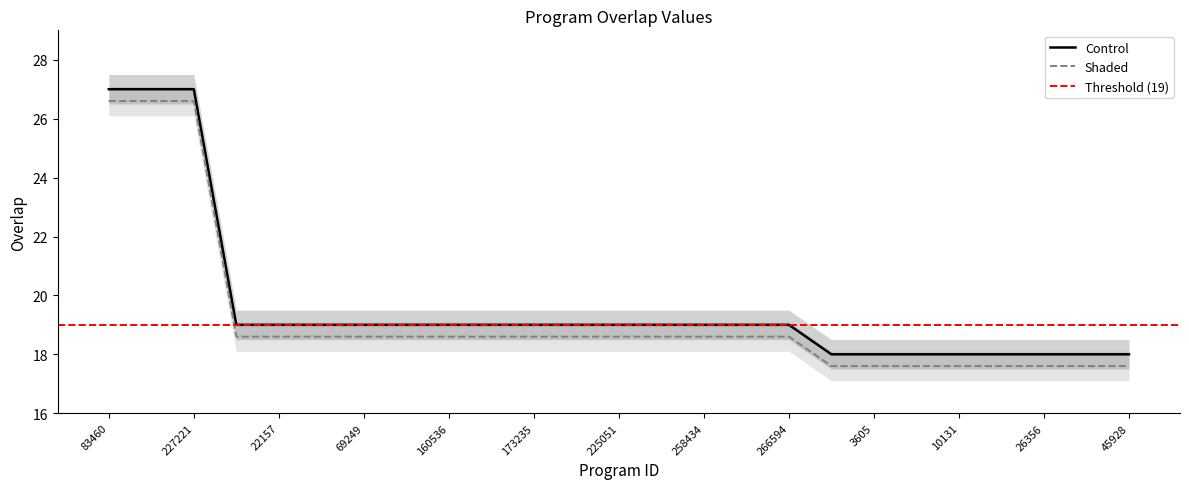

Which label corresponds to the largest value in the chart?

83460